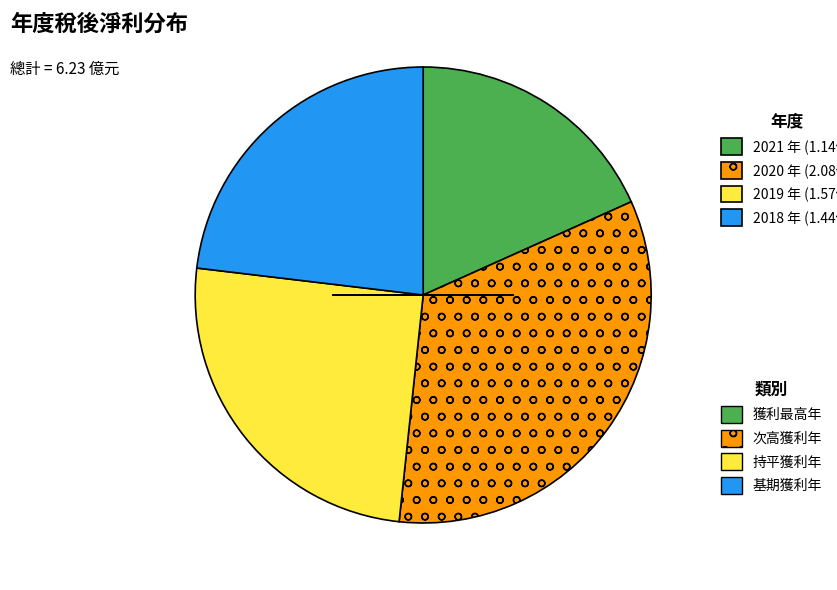

Count the number of slices in the pie.

4